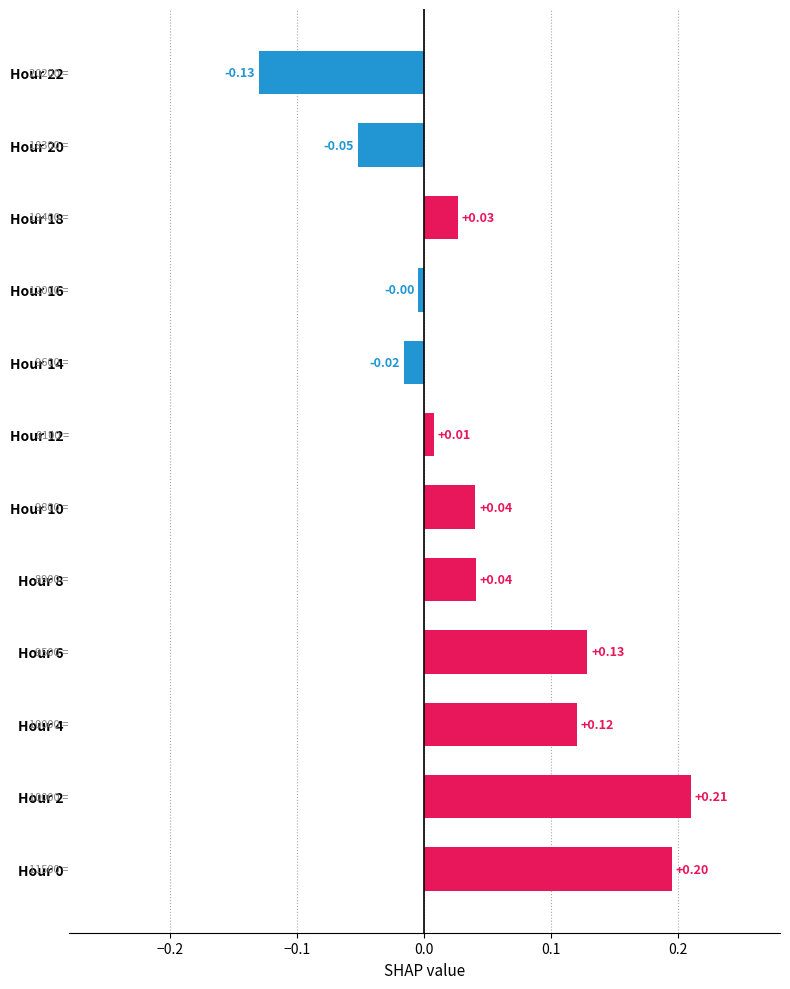

Count the number of categories in the chart.

12